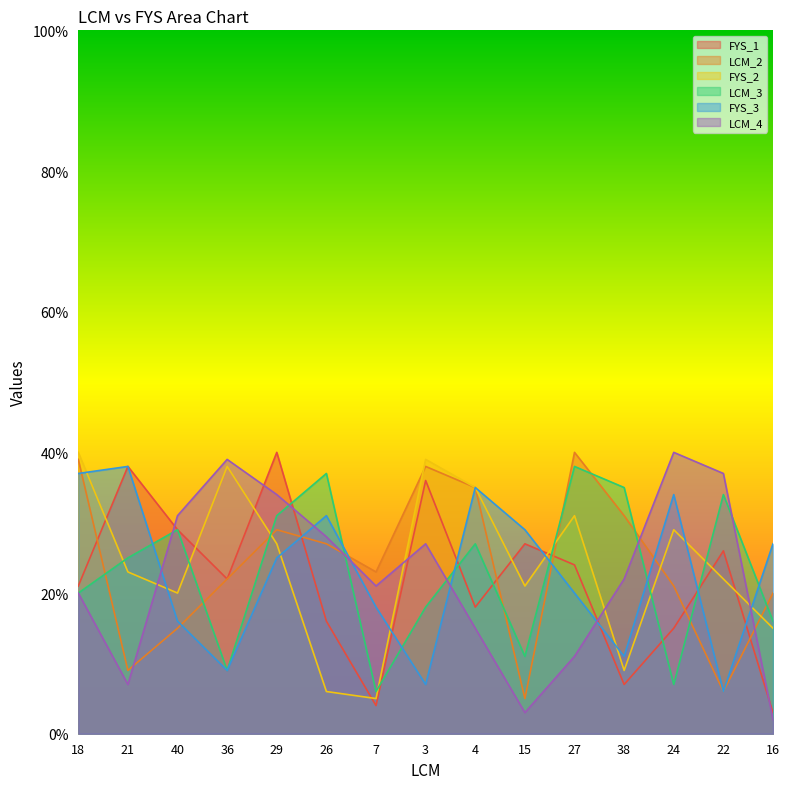

How many times do FYS_3 and LCM_2 cross each other?

6